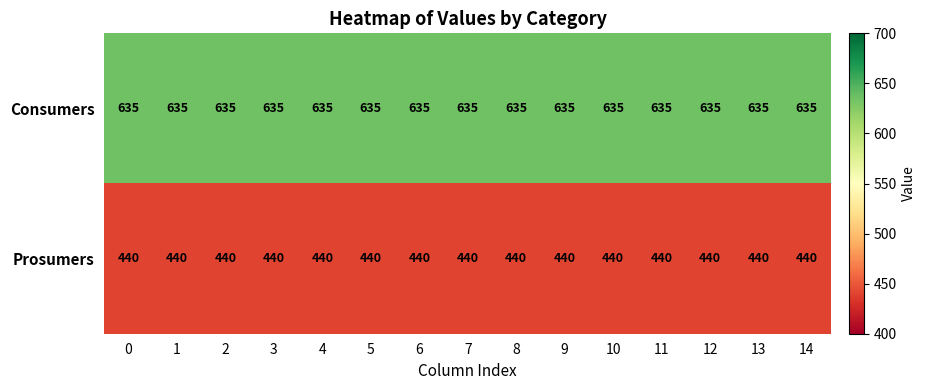

At 9, list the series in order from smallest to largest.

Prosumers, Consumers